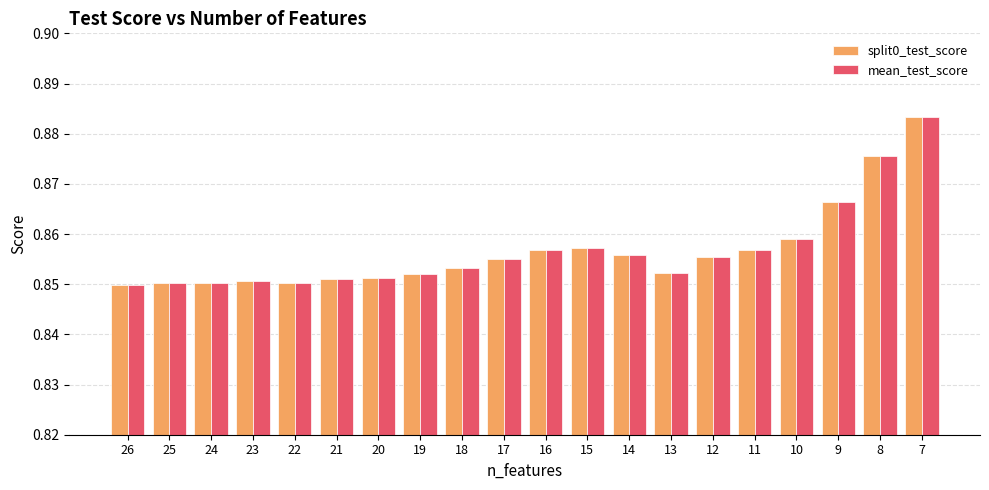

How many split0_test_score values are between 0 and 1?

20